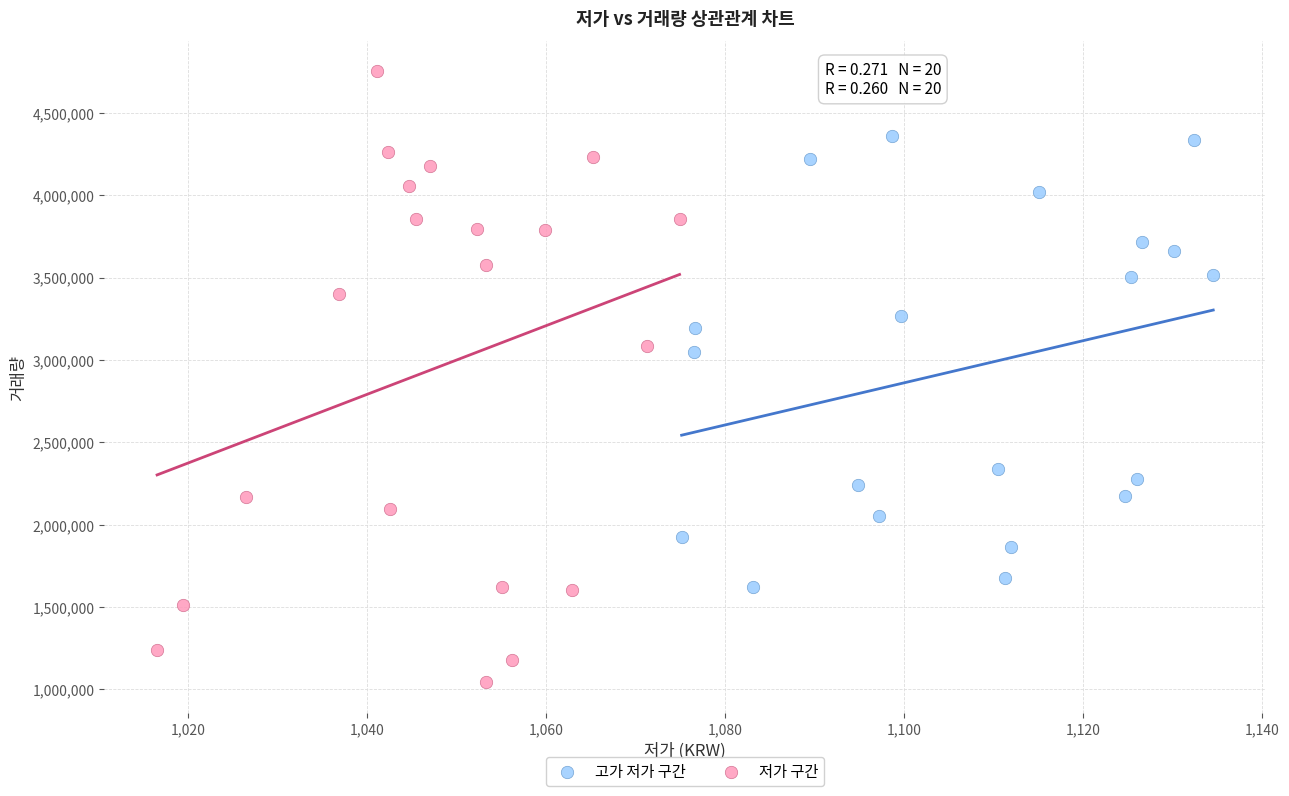

Which series has the widest spread of Y values?

저가 구간